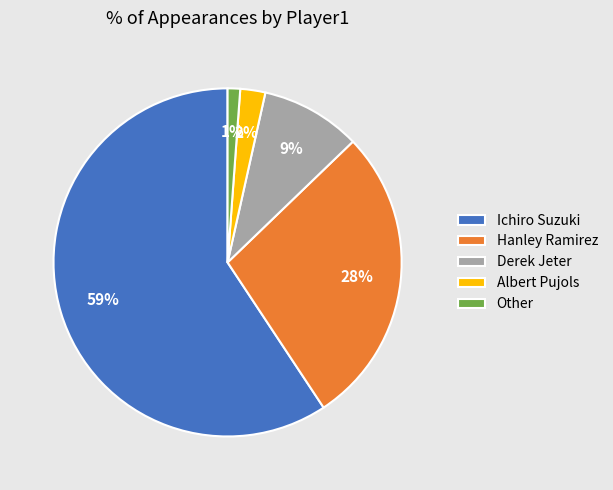

To the nearest percent, what is the combined percentage of Derek Jeter and Hanley Ramirez?

37%